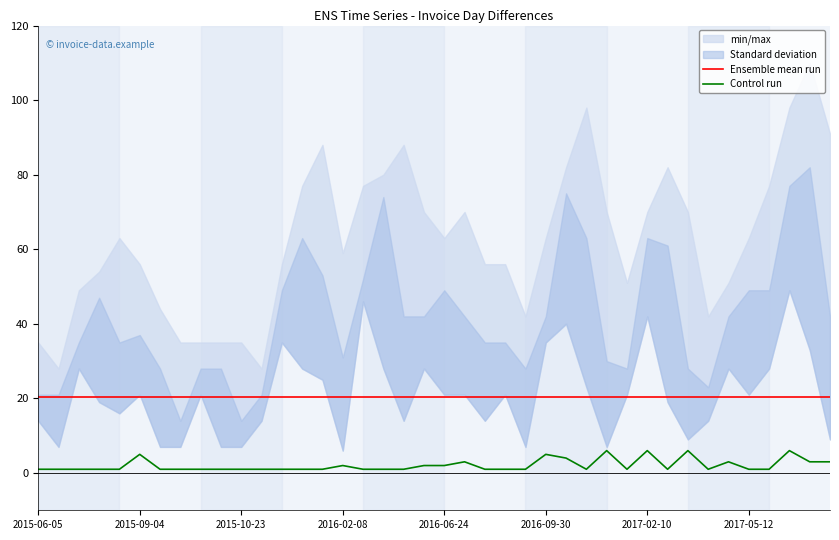

Which series changed the most between 32 and 34?

Control run